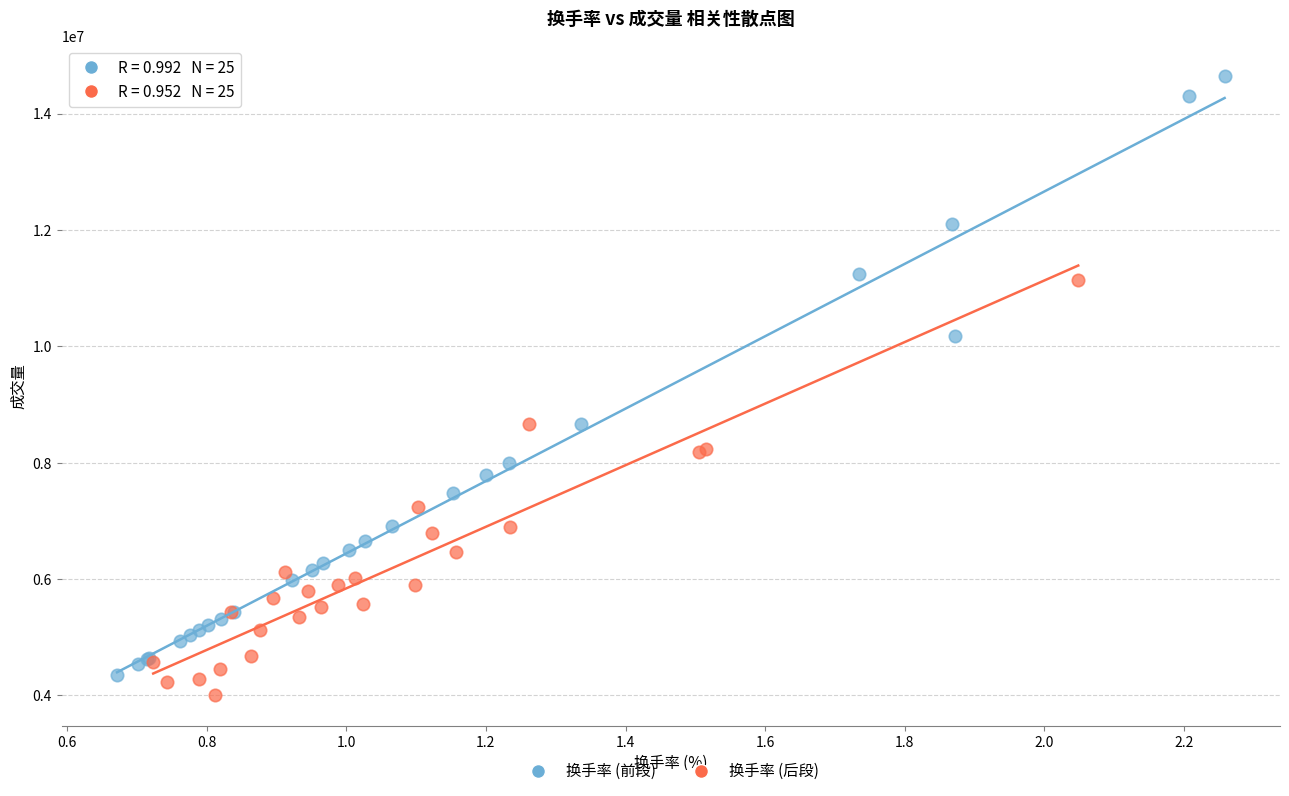

Which series reaches the minimum Y coordinate?

换手率 (后段)